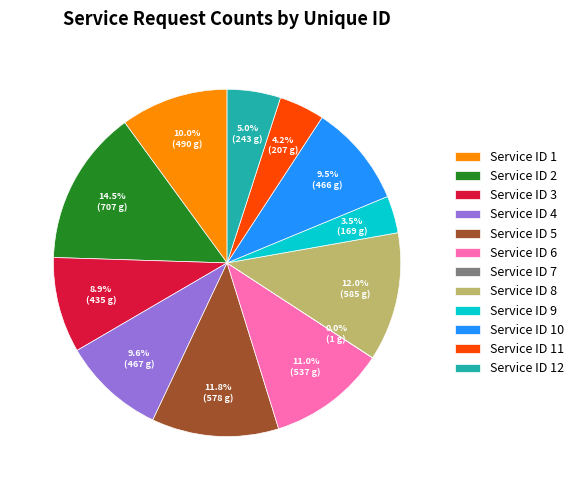

What percentage is NOT represented by Service ID 9?

96.5%